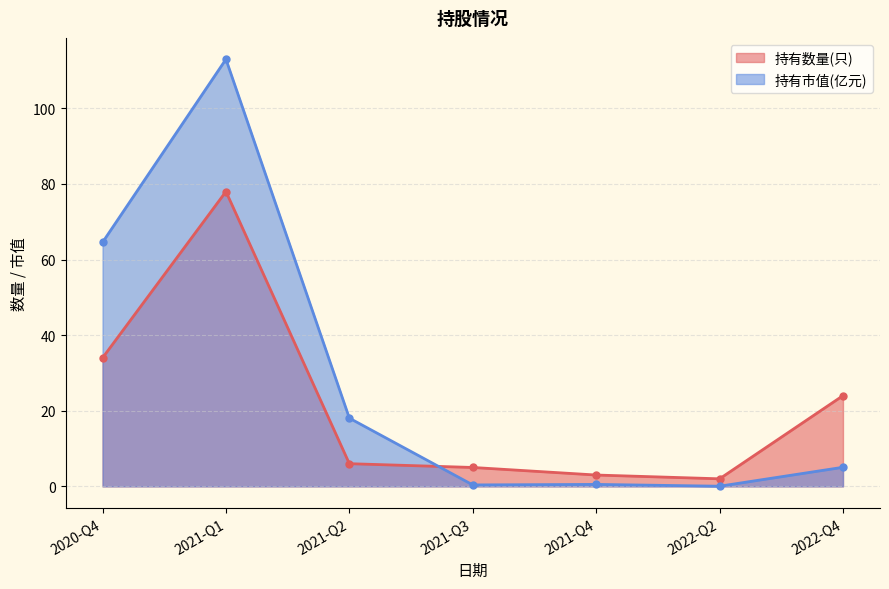

Where do 持有数量(只) and 持有市值(亿元) first cross each other?

2021-Q2 and 2021-Q3